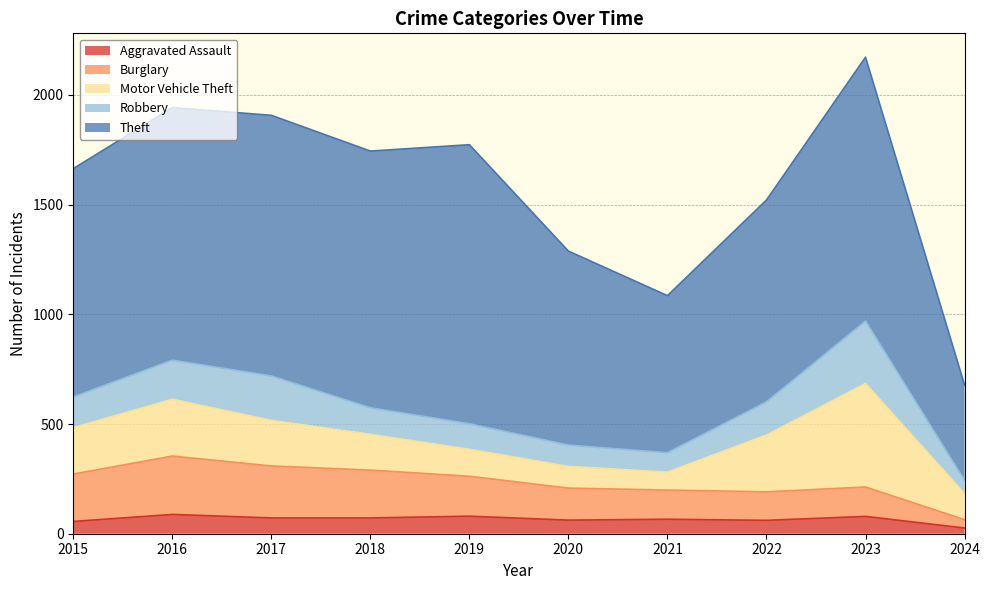

True or false: Aggravated Assault and Burglary cross at least once.

False